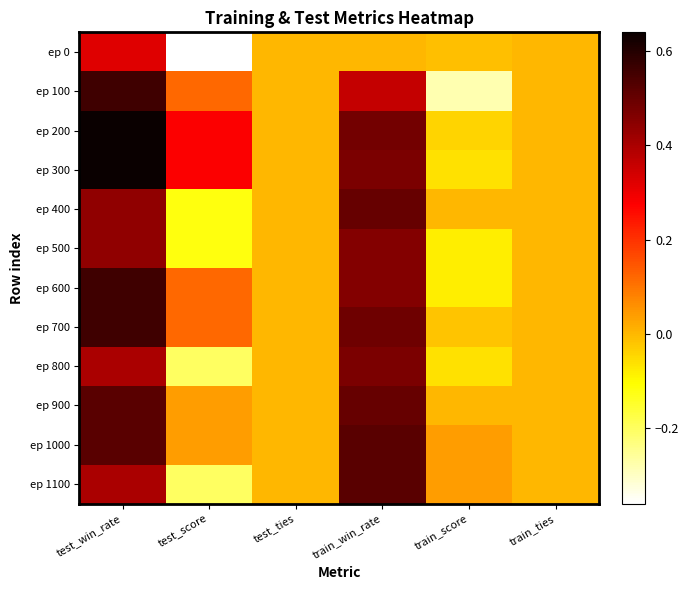

Between train_ties and test_score, which is larger?

train_ties